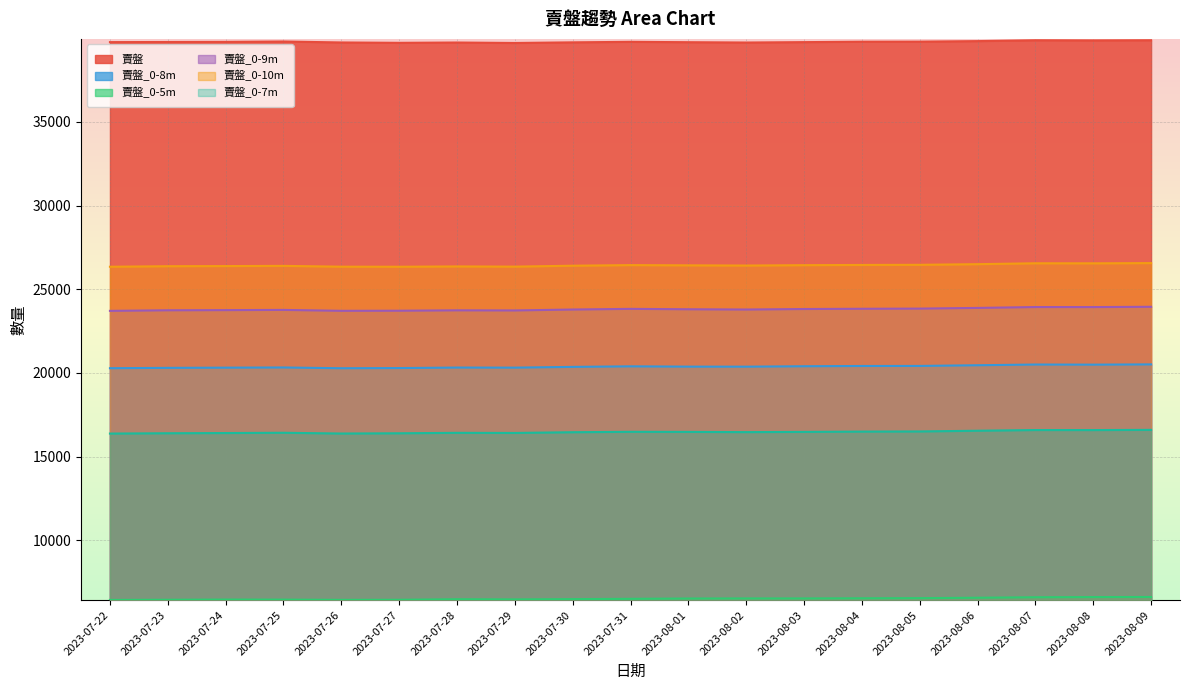

Rank the series by their maximum value, from lowest to highest.

賣盤_0-5m, 賣盤_0-7m, 賣盤_0-8m, 賣盤_0-9m, 賣盤_0-10m, 賣盤